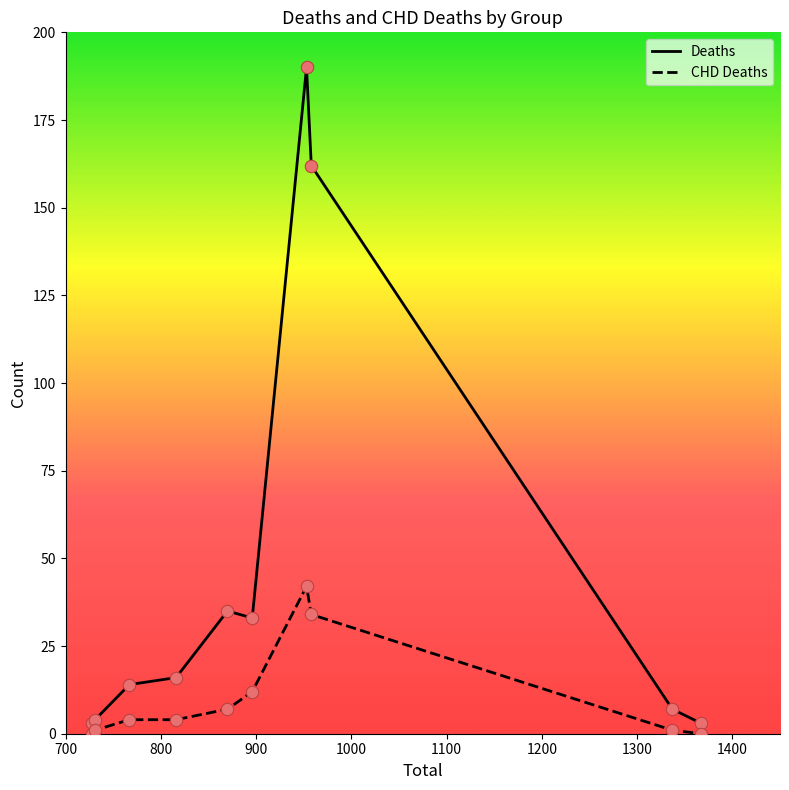

Which series has the largest range (max minus min)?

Deaths